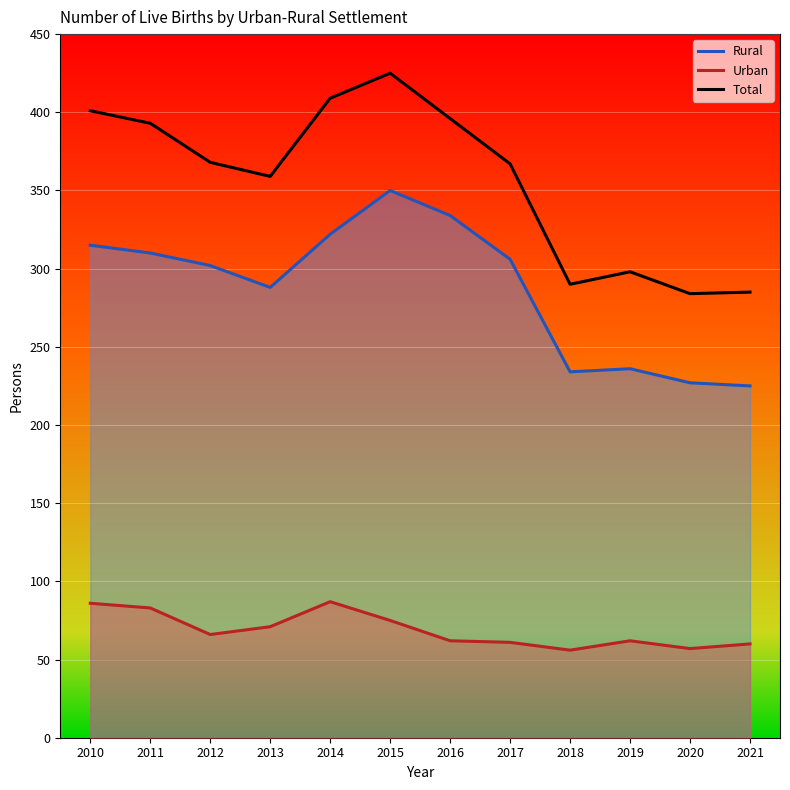

What is the total value across all series at 2015?

850